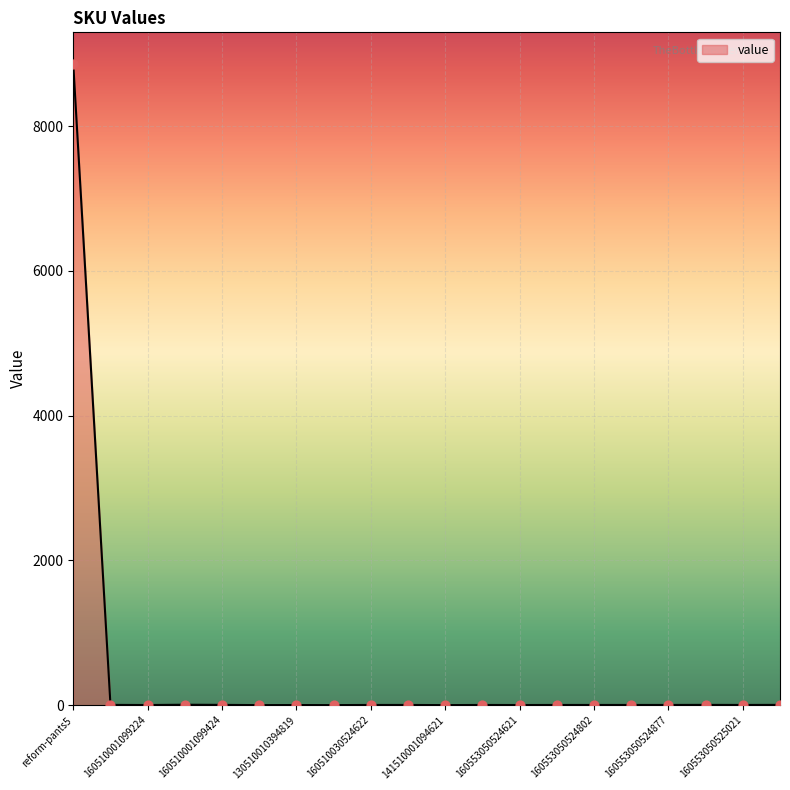

What is the difference between the maximum and minimum values?

8852